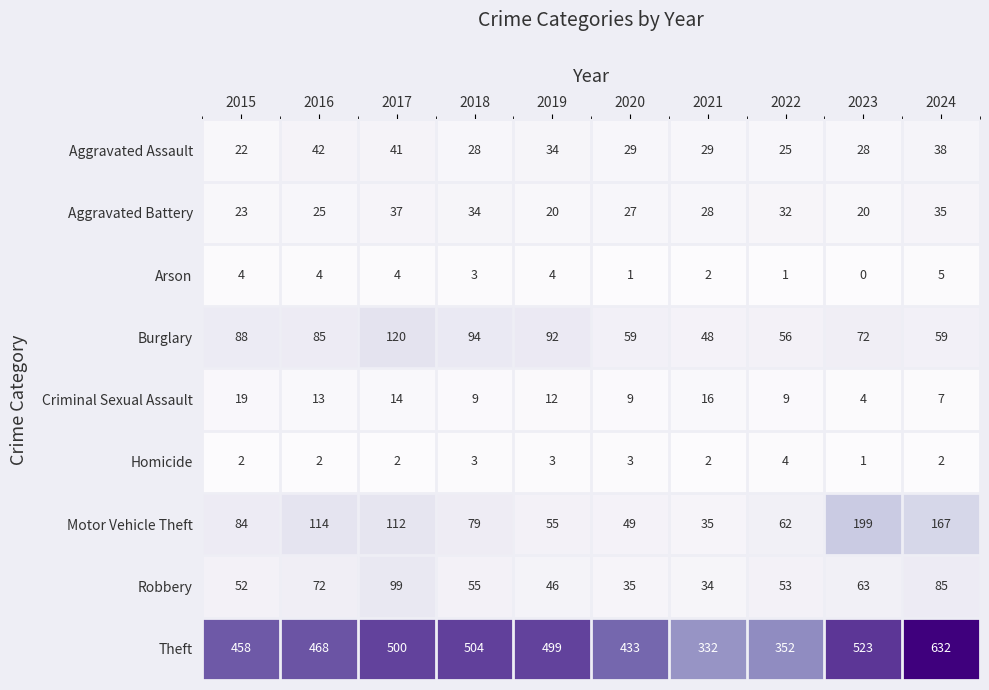

The Homicide series shows 1 at 2016. True or false?

False